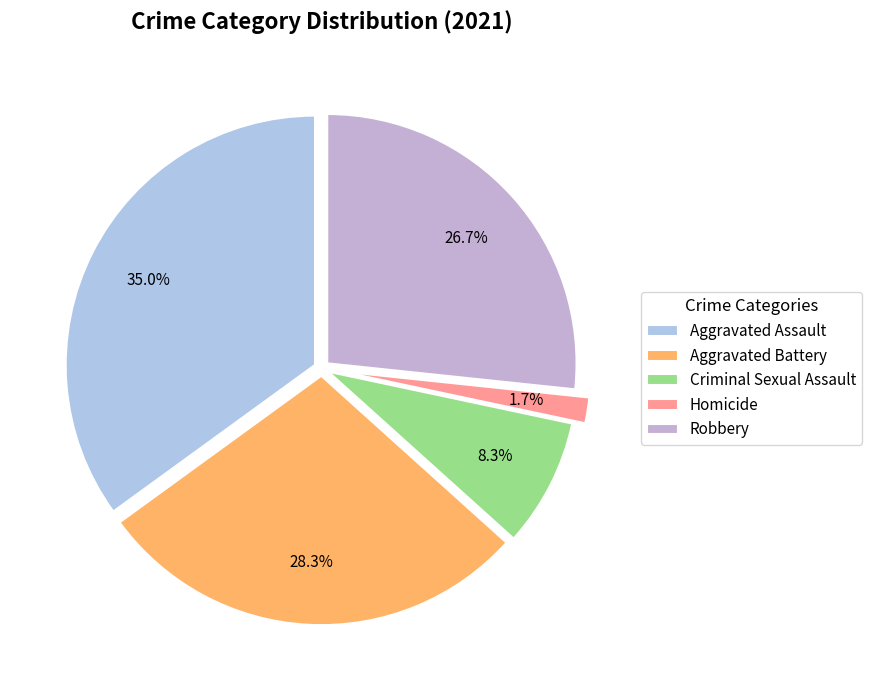

Is there any slice that represents more than half of the pie?

No